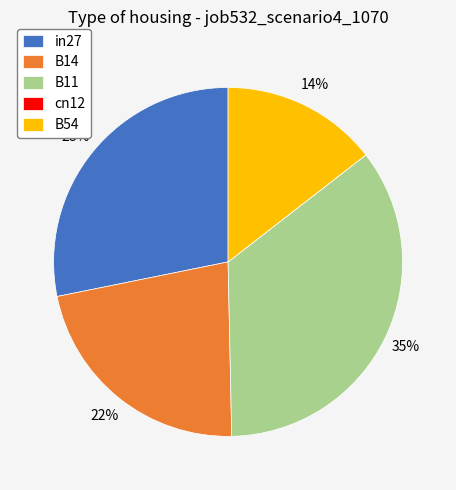

Does any single category account for the majority?

No